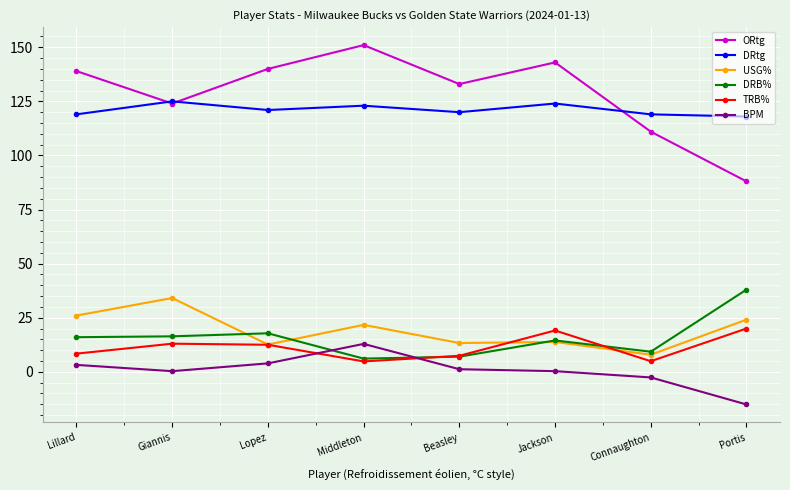

What is the sum of all TRB% values?

90.1